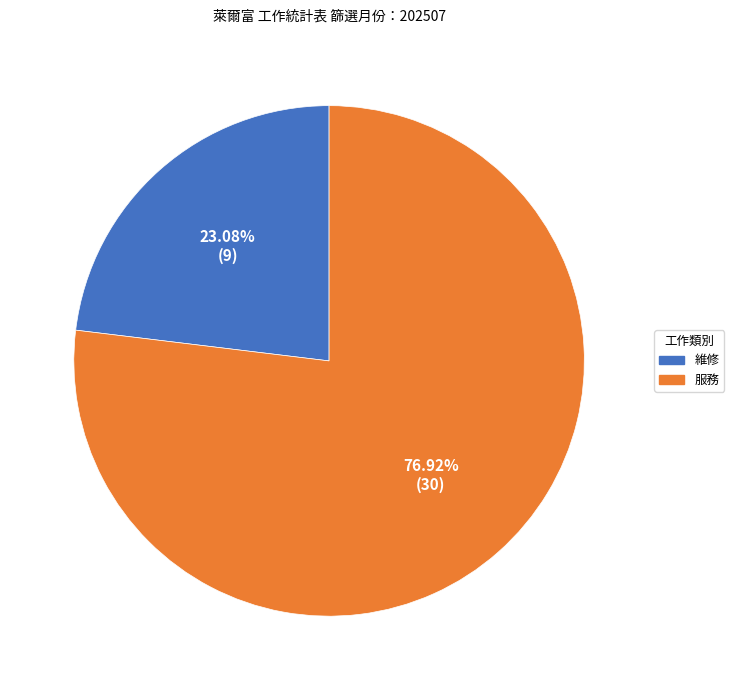

Rank the categories by value from highest to lowest.

服務, 維修